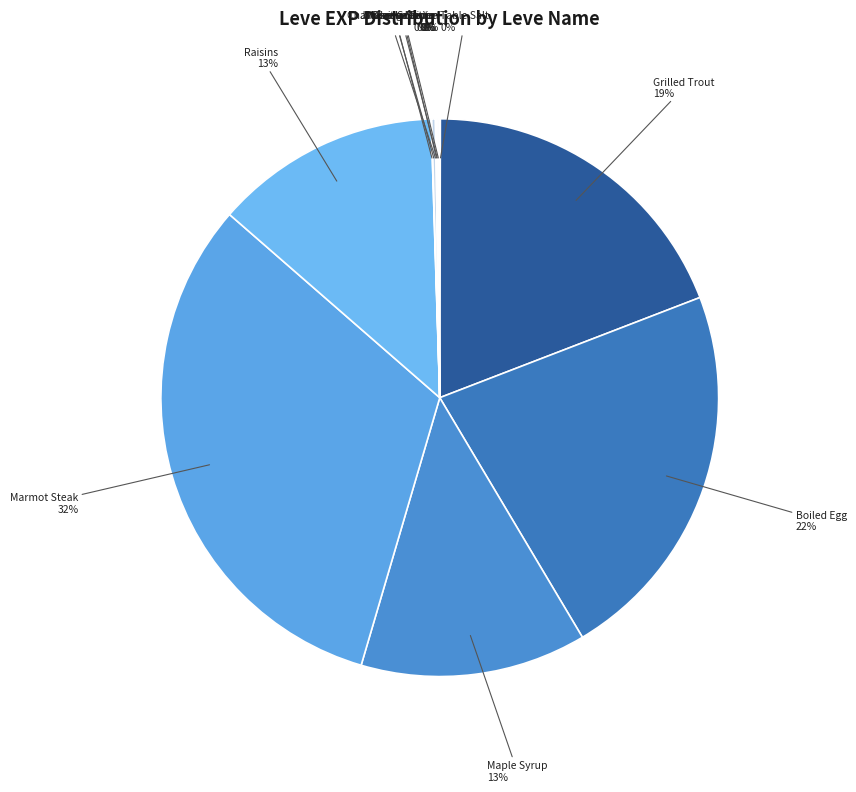

To the nearest percent, what is the average slice percentage?

8%